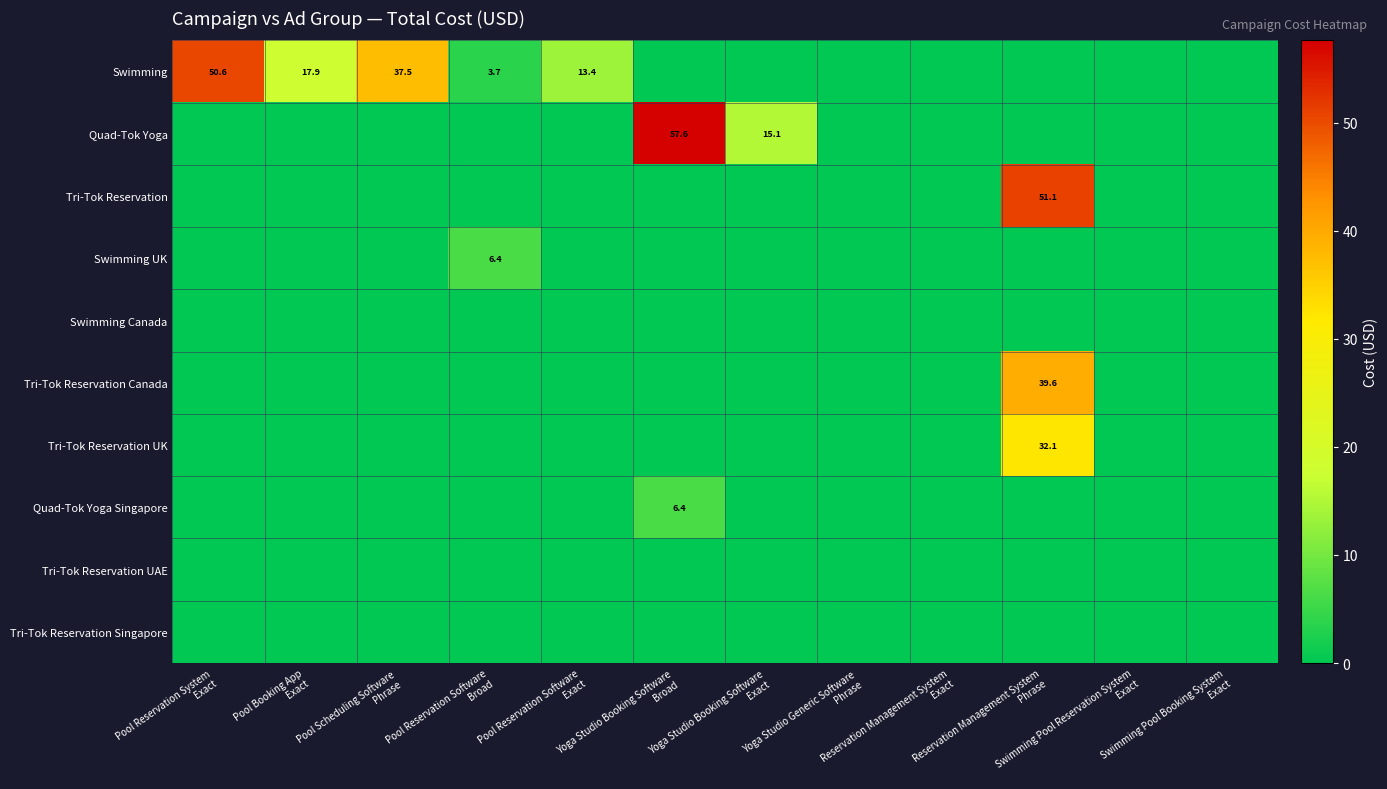

The value of Tri-Tok Reservation Canada at Swimming Pool Reservation System Exact is -23.8. True or false?

False